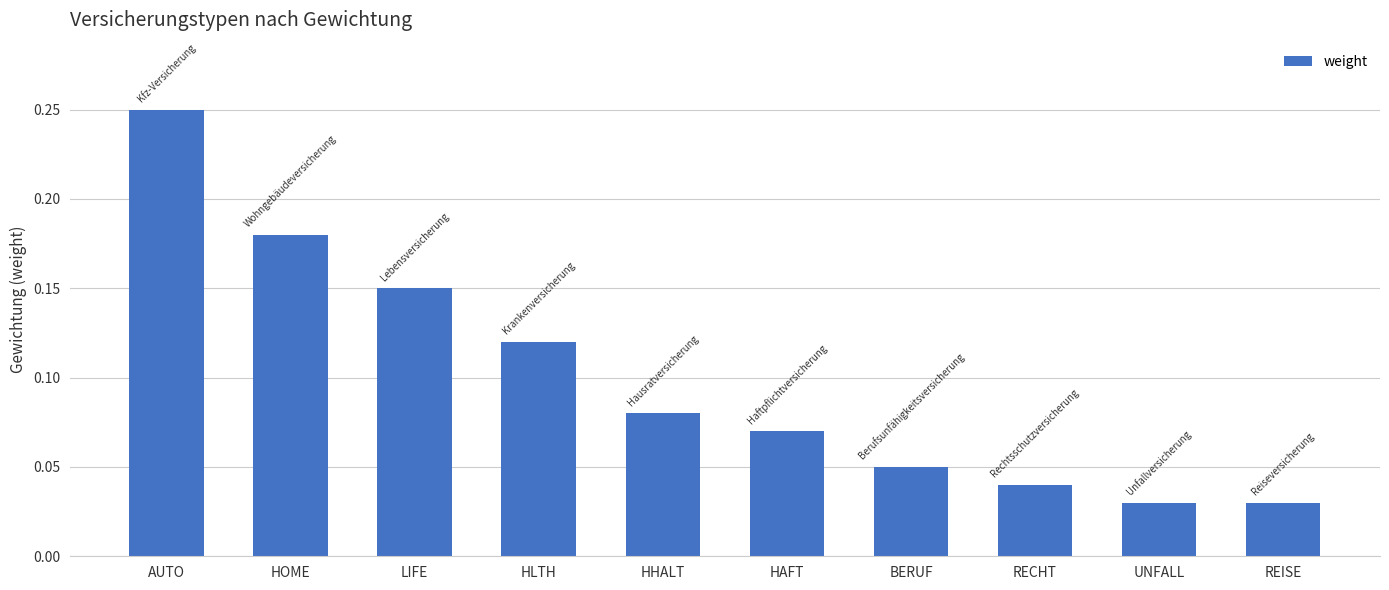

How many categories are shown in the chart?

10